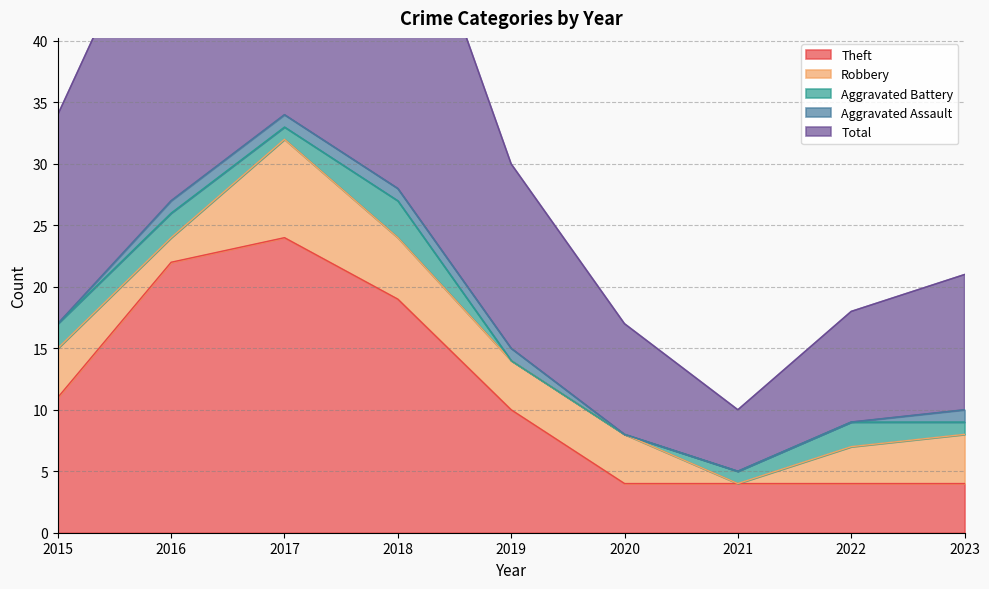

True or false: Aggravated Battery has a value of 1 at 2017.

True